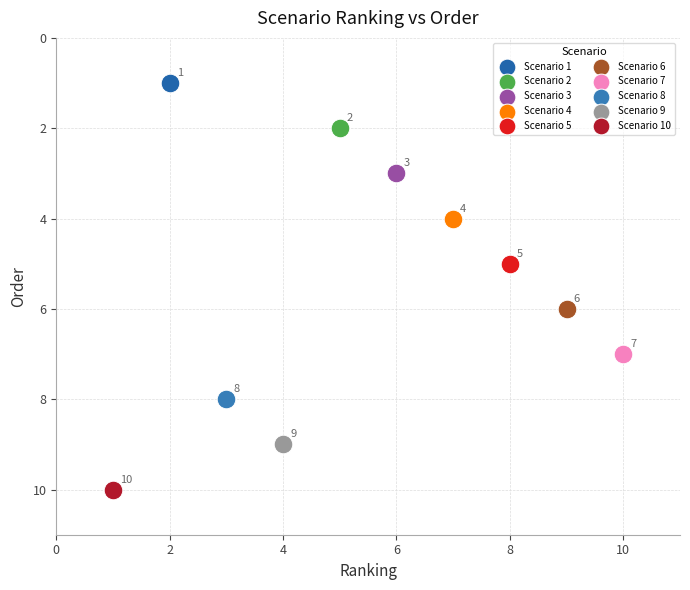

Which series reaches the maximum Y coordinate?

Scenario 10